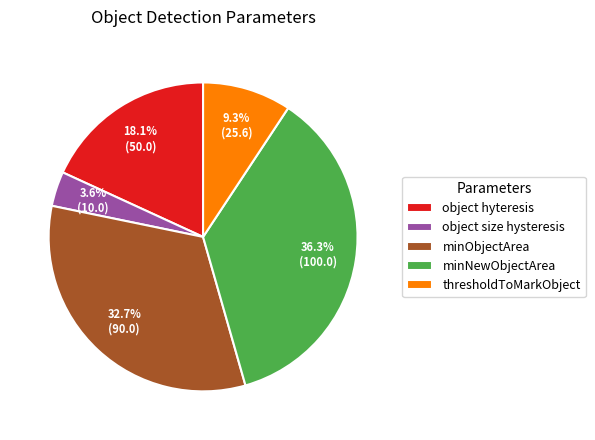

Between thresholdToMarkObject and object size hysteresis, which is larger?

thresholdToMarkObject